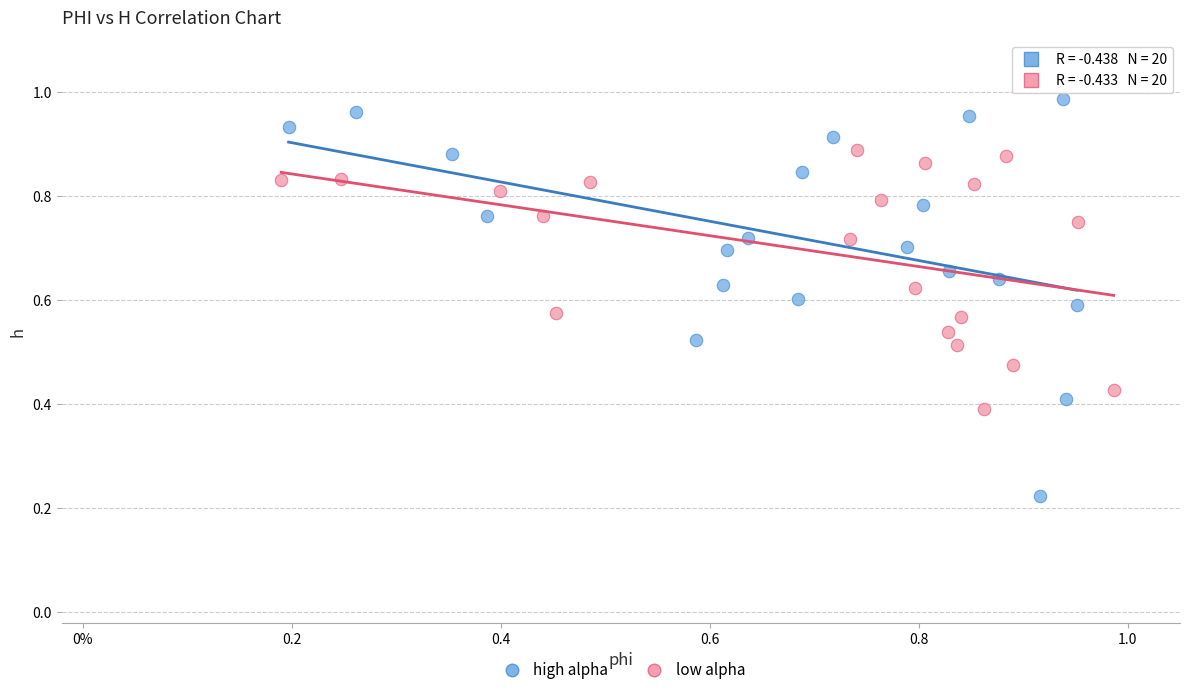

What are all the series names shown in the legend?

high alpha, low alpha